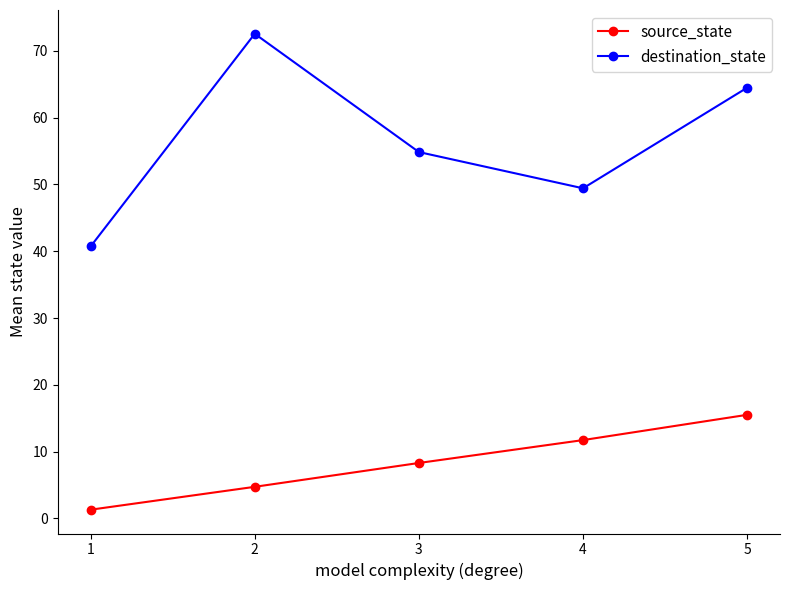

Rank the series by their average value, from lowest to highest.

source_state, destination_state